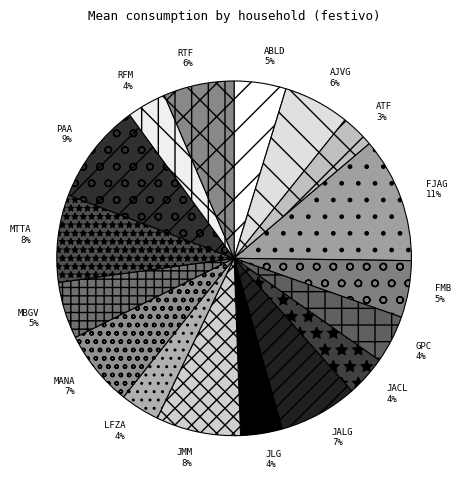

Is the sum of LFZA and RFM greater than half?

No